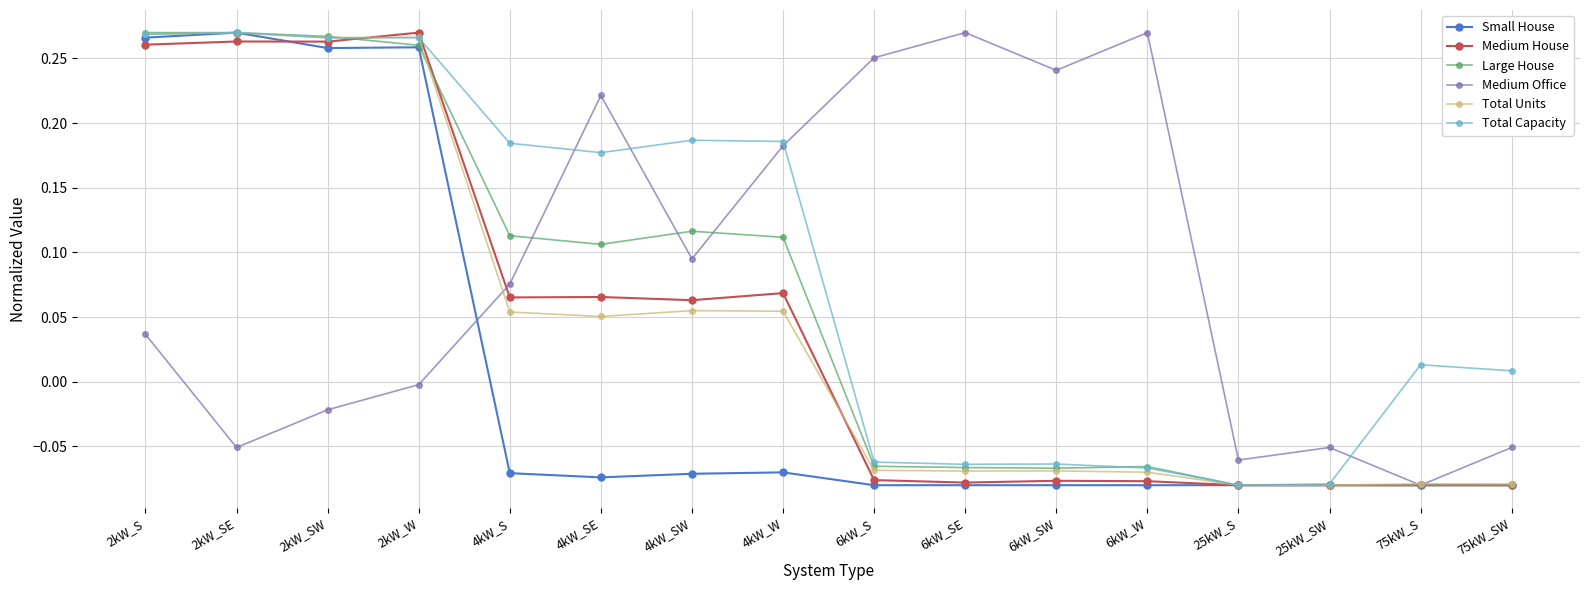

Which series changed the most between 4kW_W and 6kW_SW?

Total Capacity